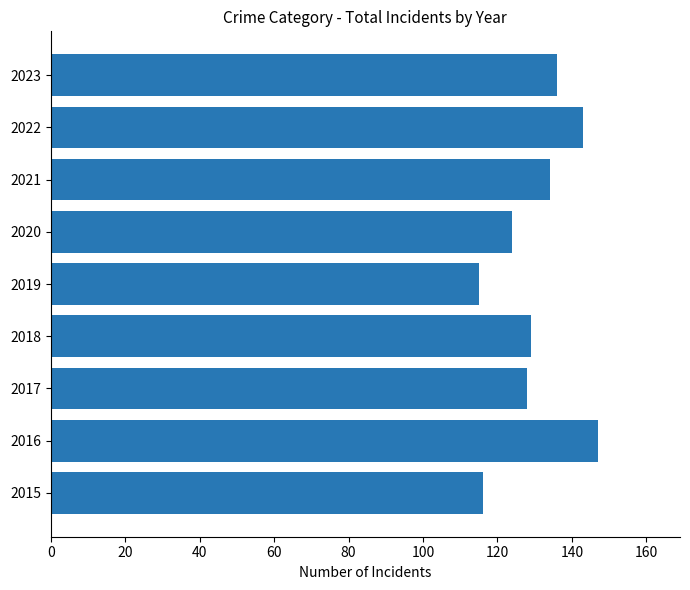

True or false: the data shows 115 at 2019.

True